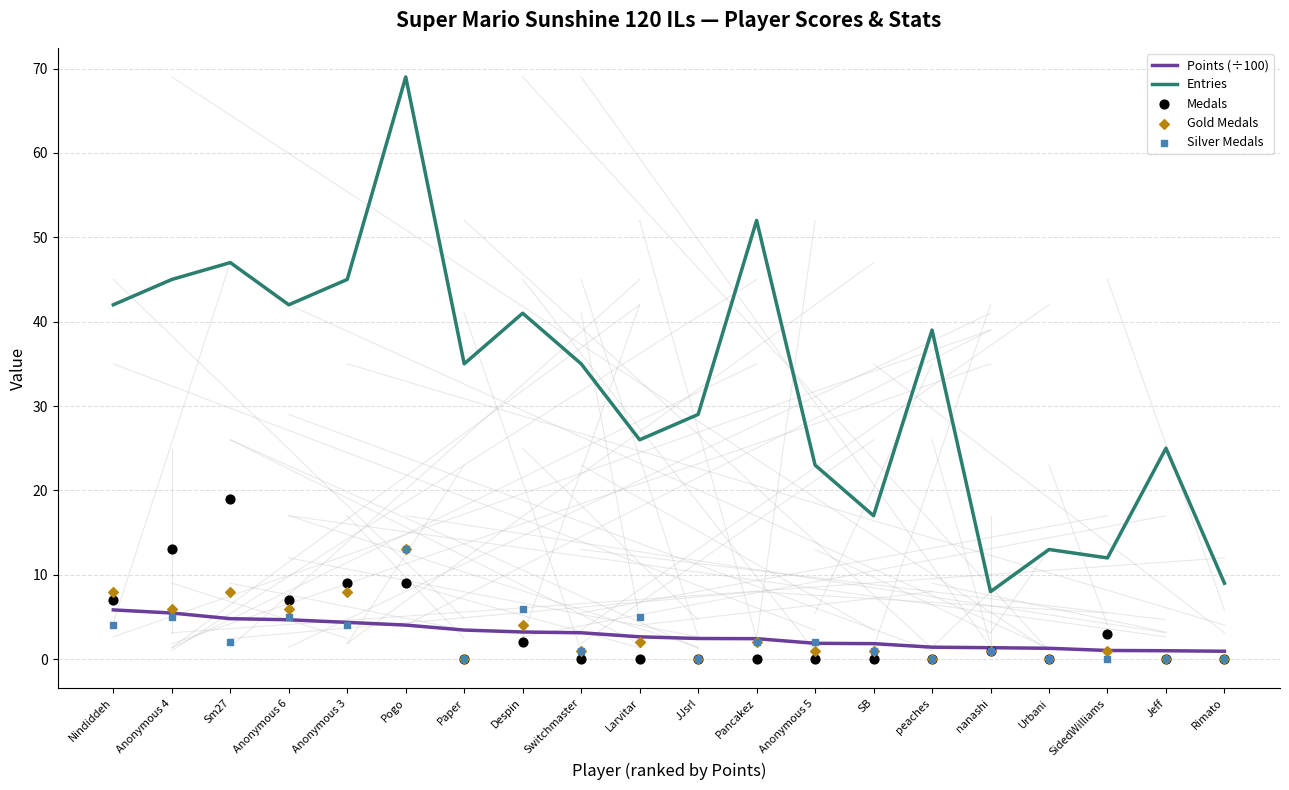

Is the value of Medals at Despin greater than the value of Points (÷100) at Pancakez?

No